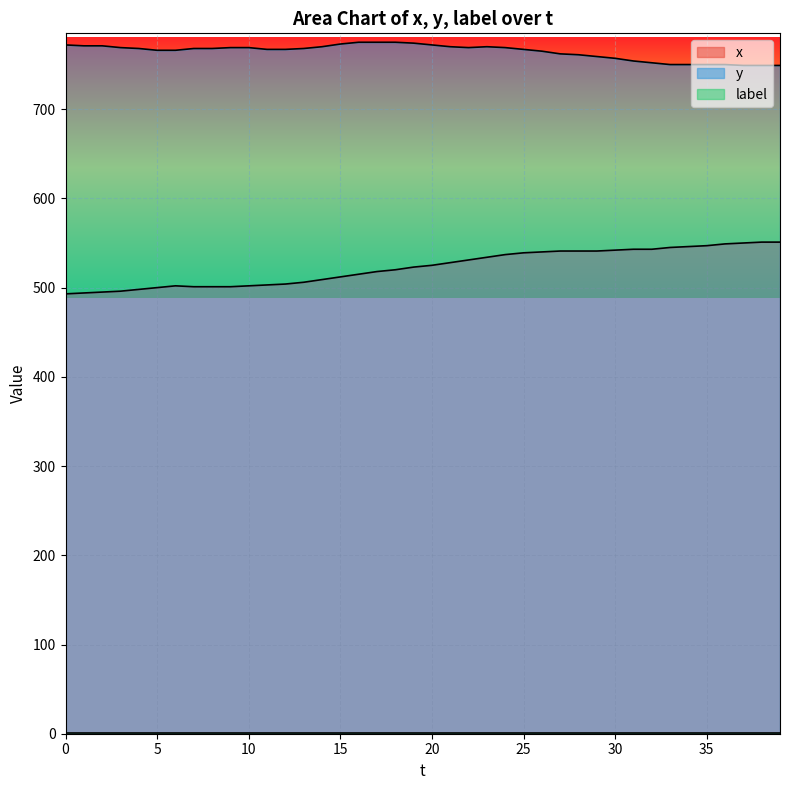

The y series shows 768 at 13. True or false?

True